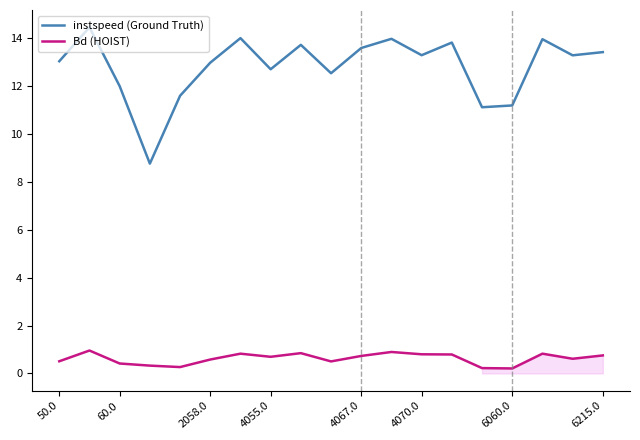

Which series has the largest total across all categories?

instspeed (Ground Truth)